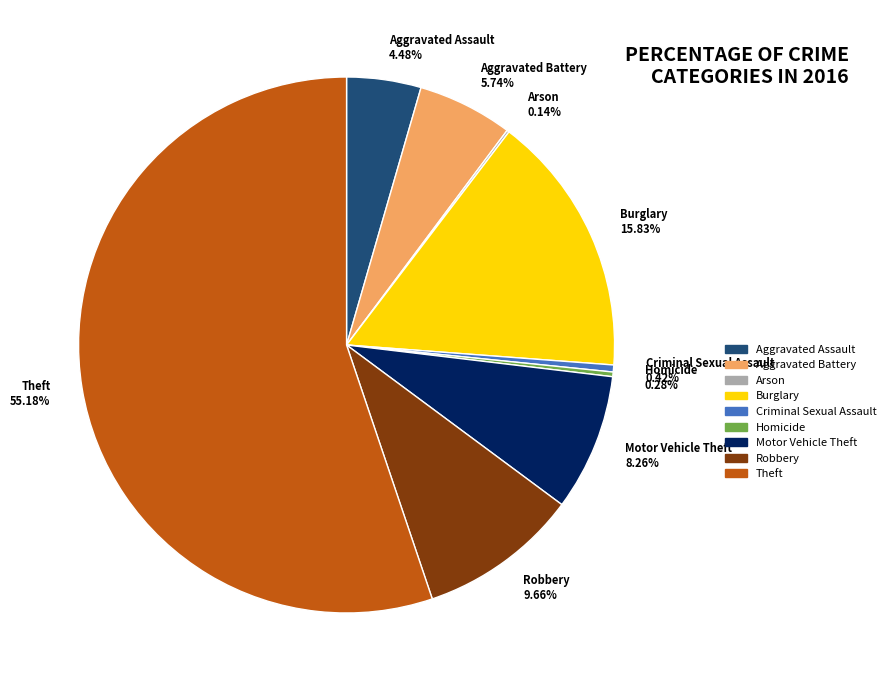

Which has a higher value, Aggravated Assault or Robbery?

Robbery